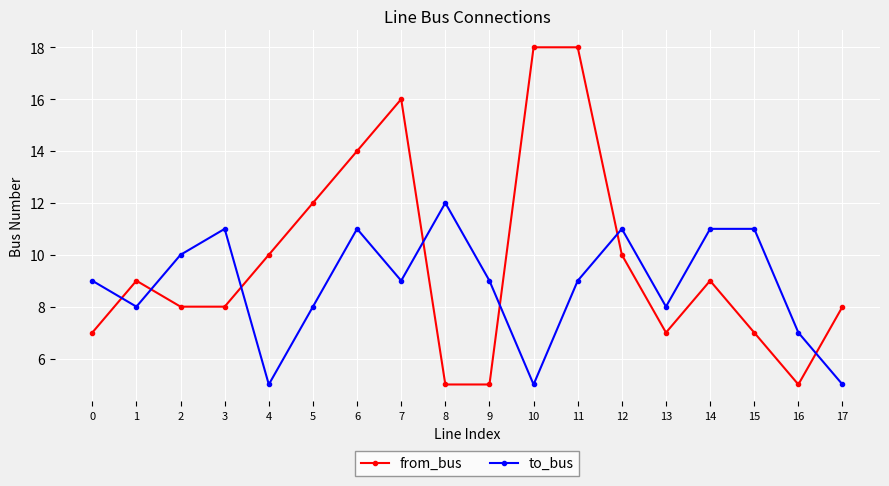

Between which two adjacent categories do to_bus and from_bus first intersect?

0 and 1